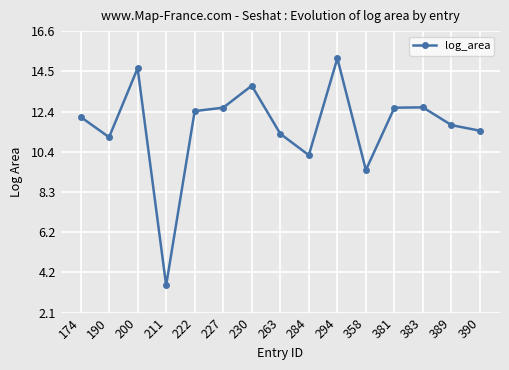

What is the difference between the second highest and second lowest values?

5.2